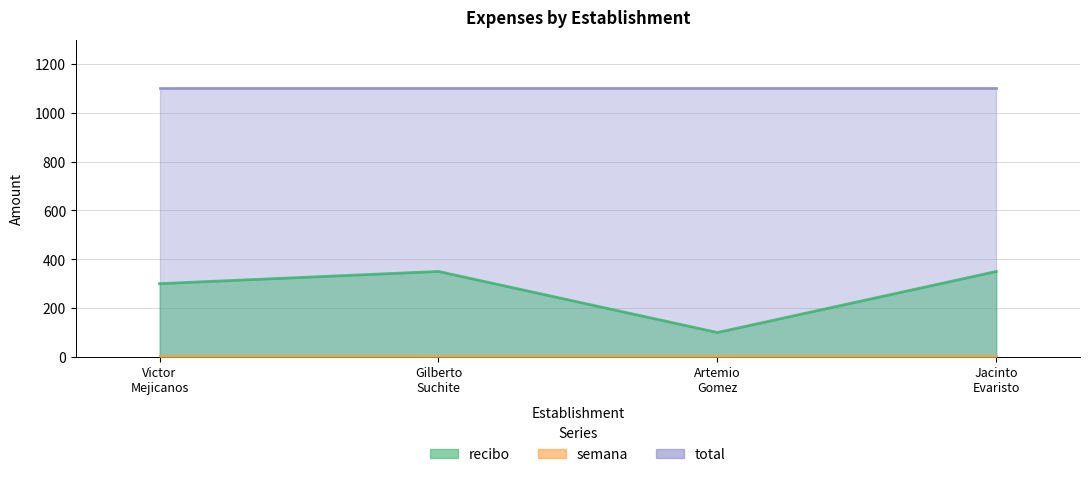

Which series has the largest range (max minus min)?

recibo